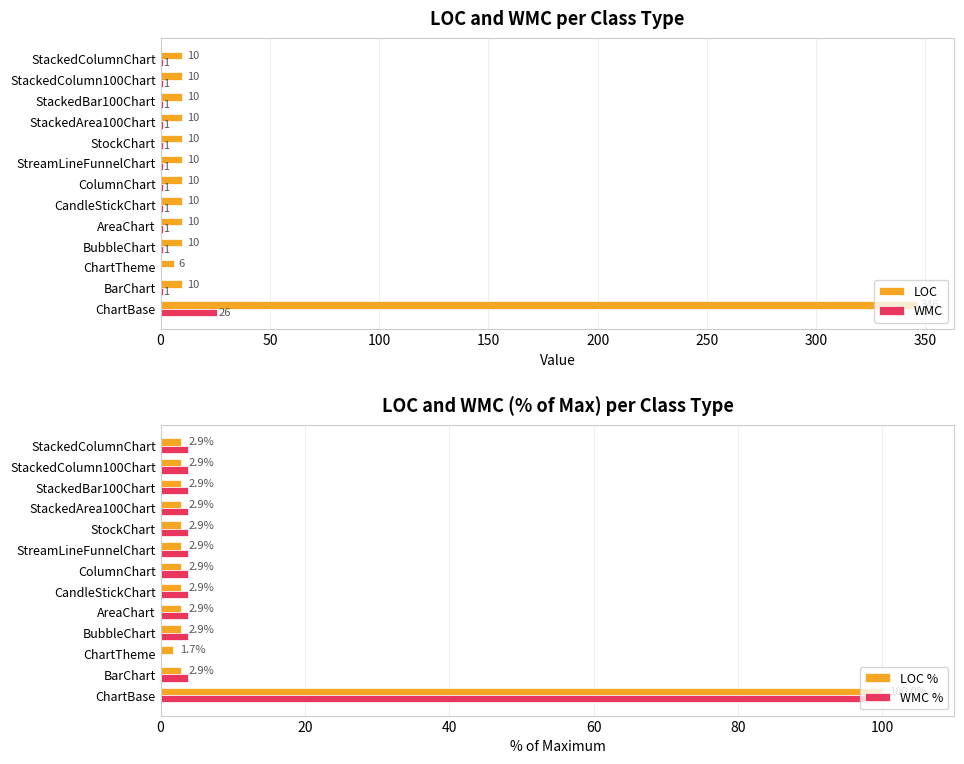

Rank the series by their maximum value, from lowest to highest.

WMC, LOC %, WMC %, LOC